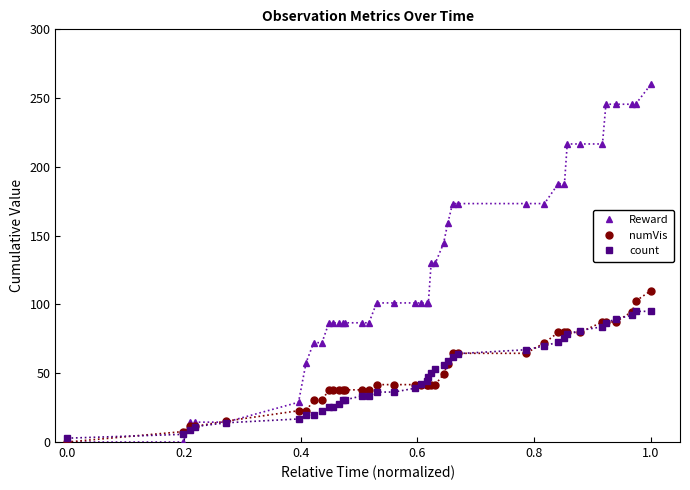

What is the sum of all numVis values?

2010.3